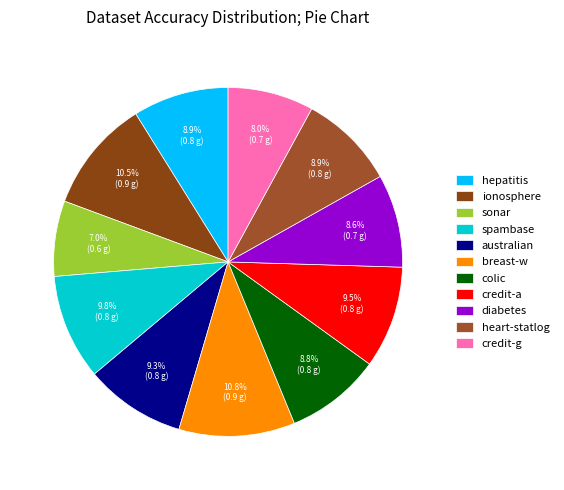

What percentage is the colic slice, to the nearest percent?

9%